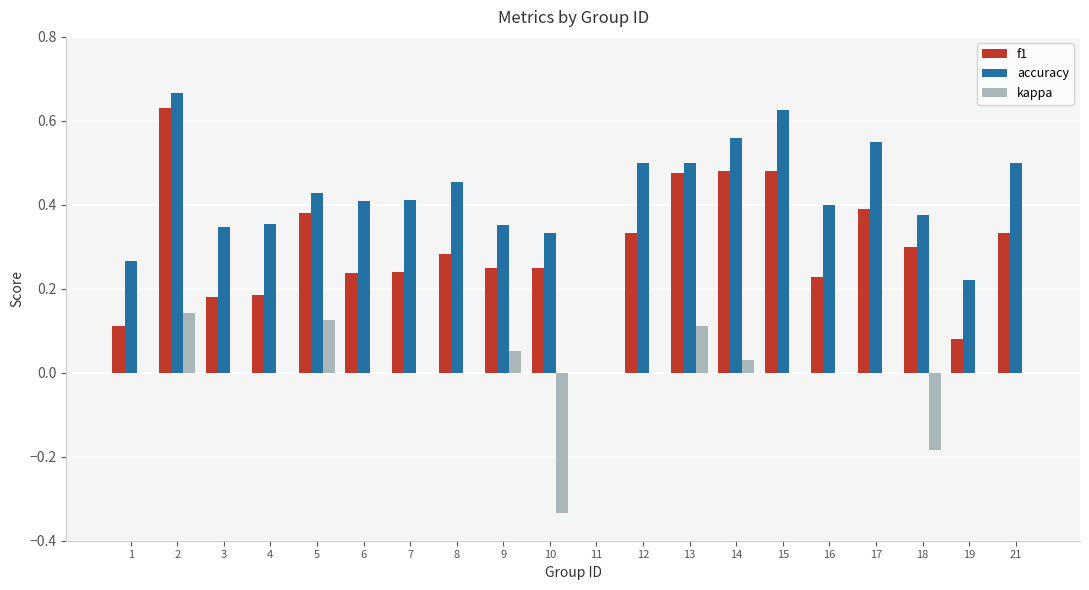

How many categories are shown in the chart?

20